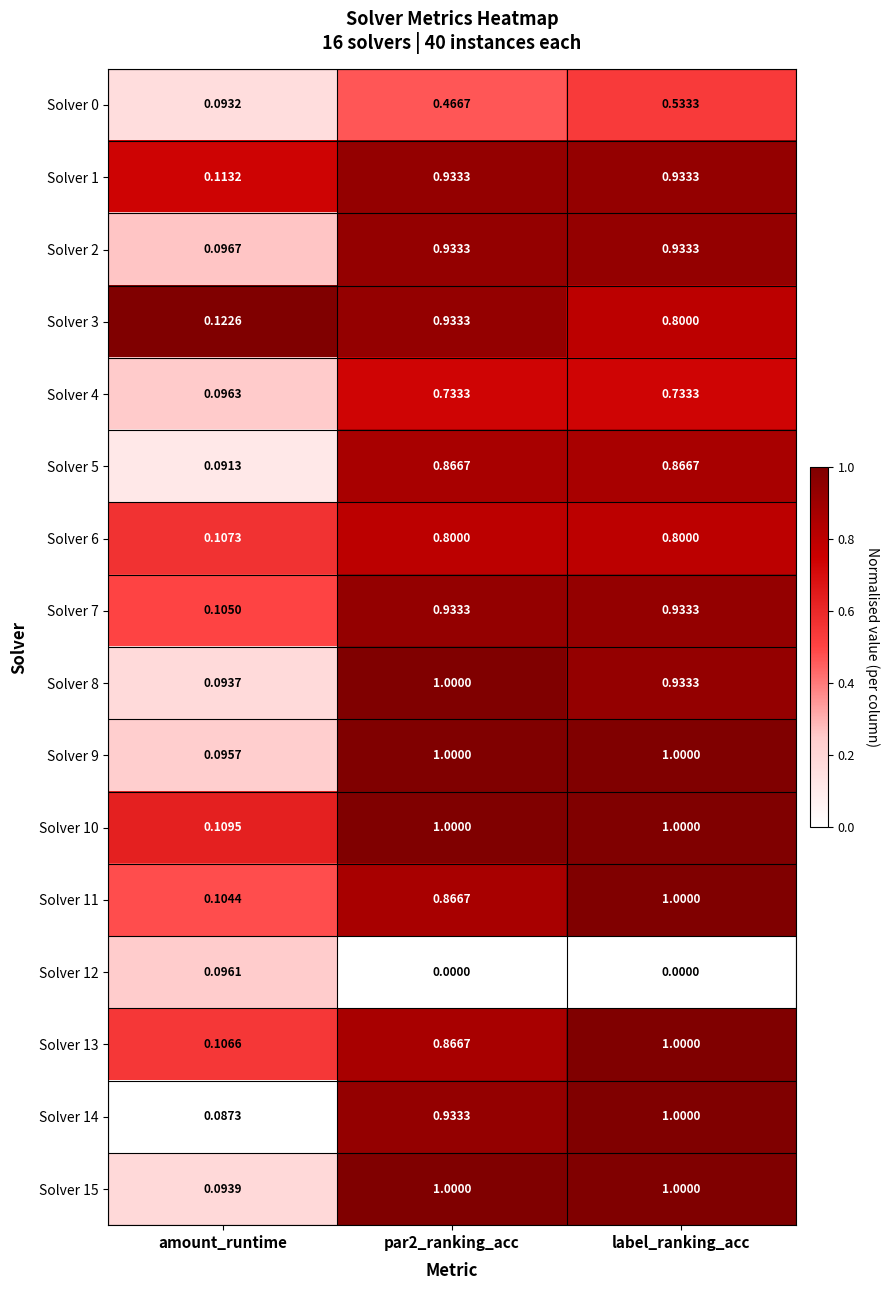

Is the value of Solver 4 at par2_ranking_acc greater than the value of Solver 3 at label_ranking_acc?

No